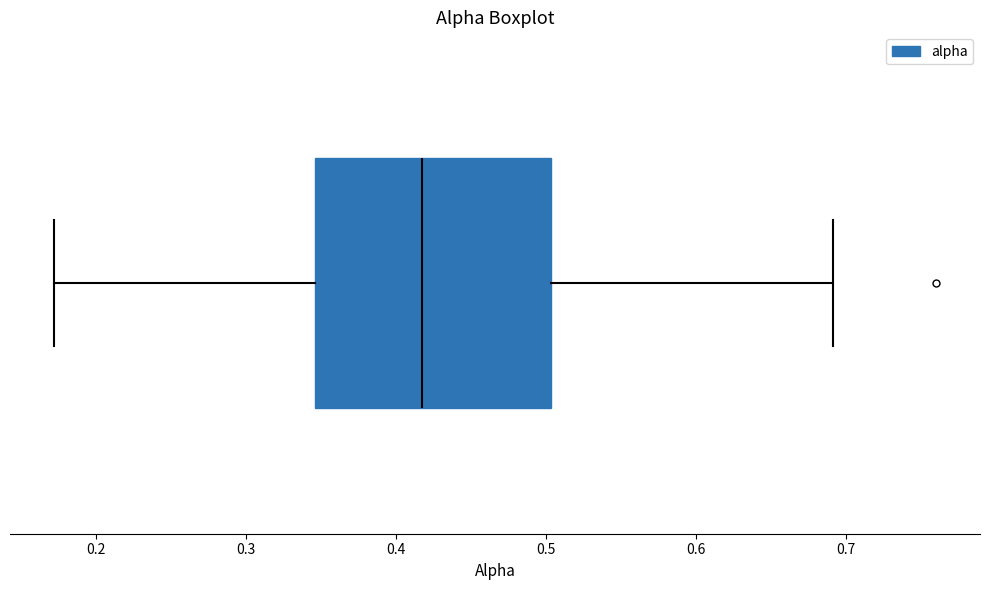

Where does the right whisker of the box end on the x-axis? The values are not printed on the chart, so give them approximately, as read against the axis.

0.69